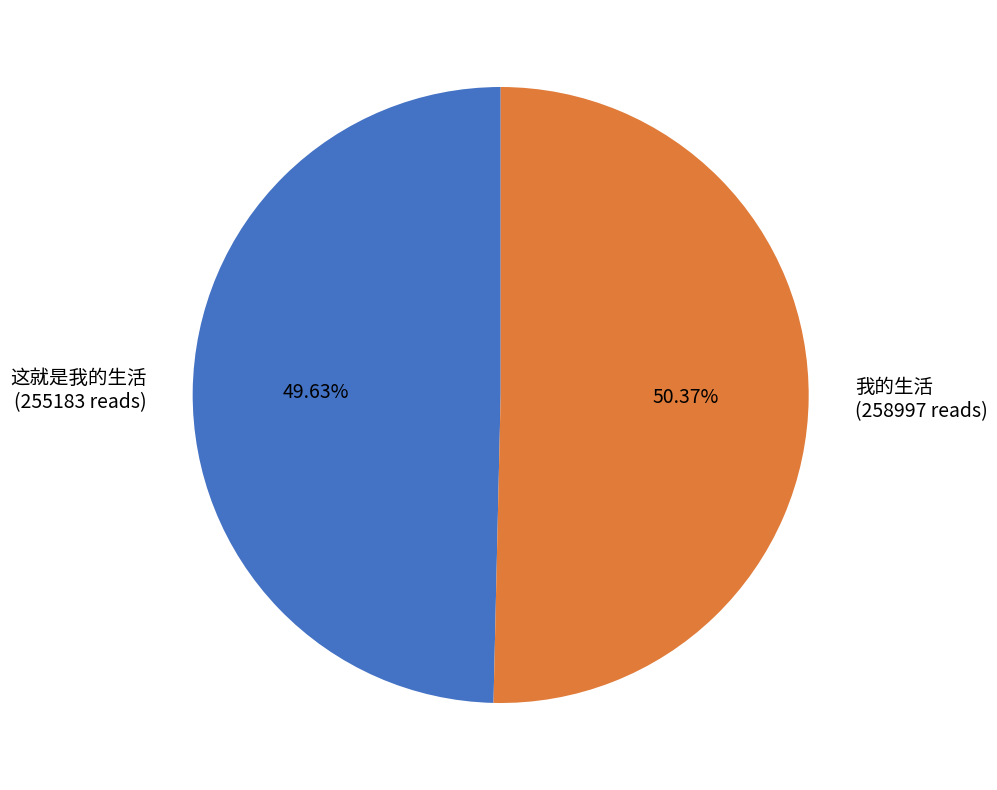

How much of the chart is everything except 这就是我的生活?

50.4%